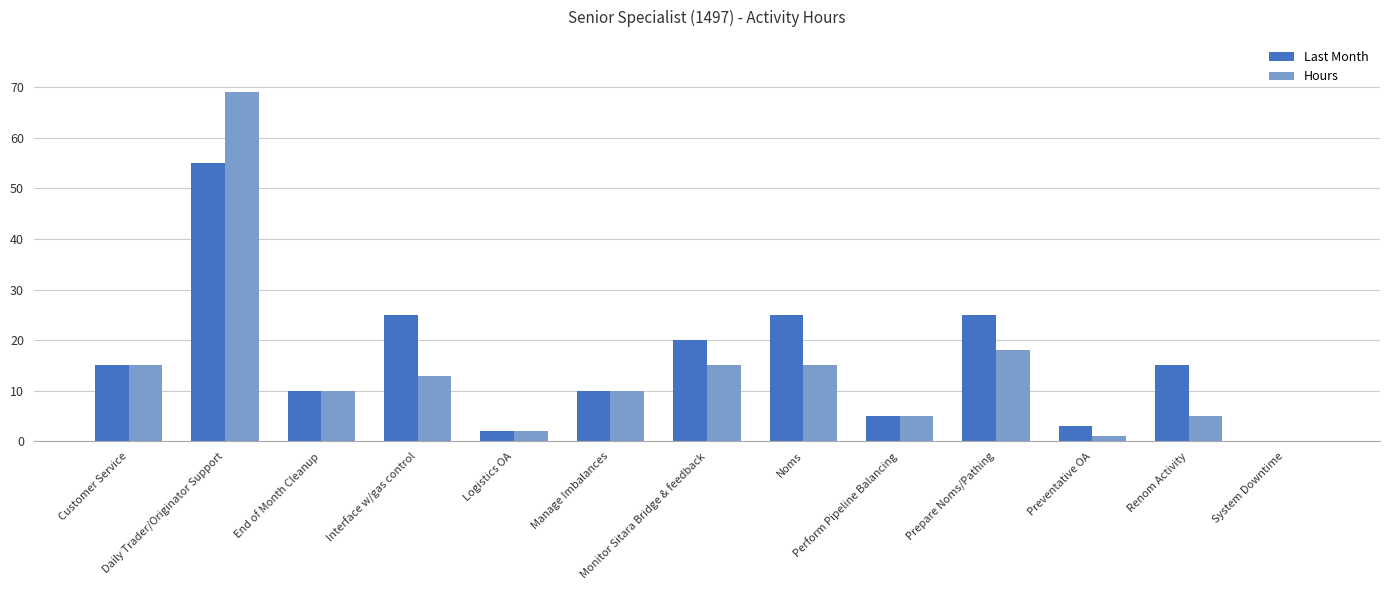

Which series has the largest total across all categories?

Last Month